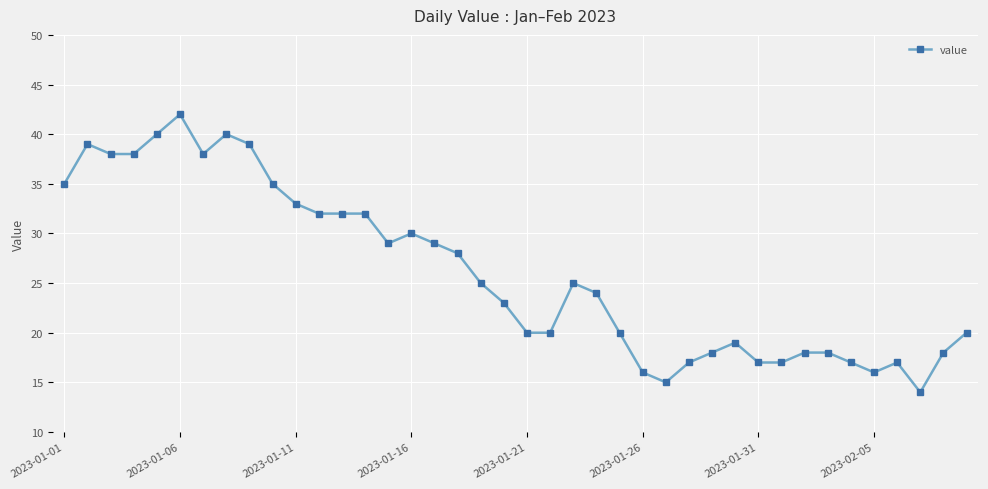

What is the value of the 39th point from the left?

18